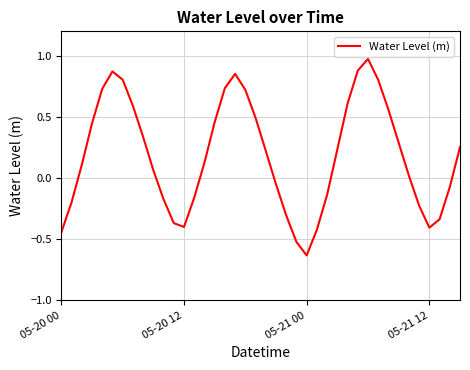

How many points are lower than both their immediate neighbors (excluding endpoints)?

3